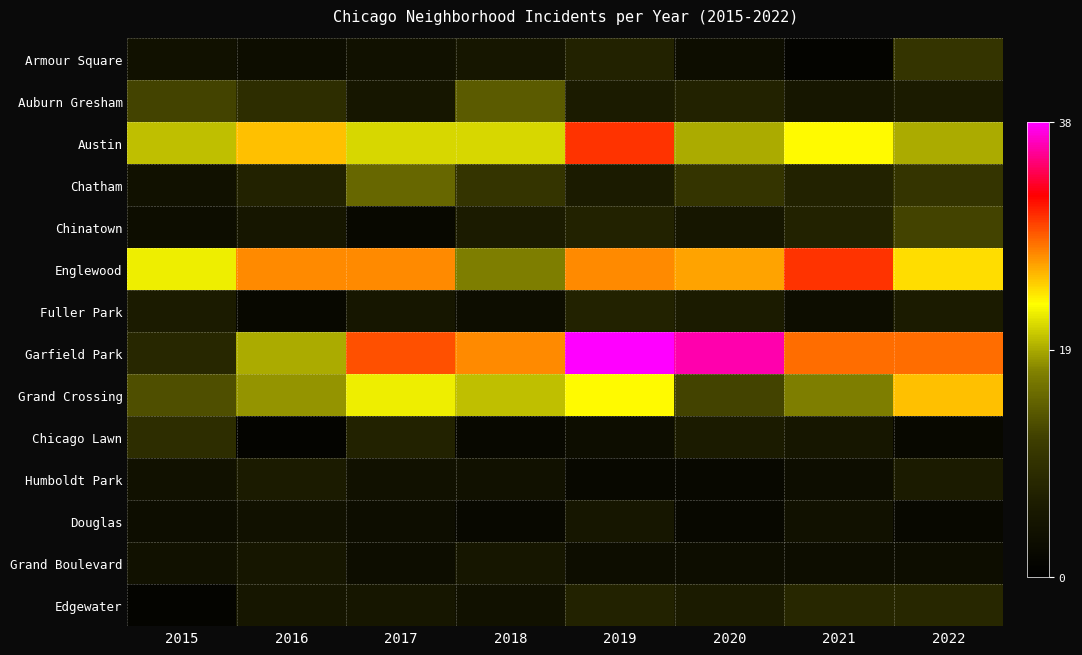

At 2015, list the series in order from smallest to largest.

Edgewater, Chinatown, Douglas, Armour Square, Chatham, Humboldt Park, Grand Boulevard, Fuller Park, Garfield Park, Chicago Lawn, Auburn Gresham, Grand Crossing, Austin, Englewood